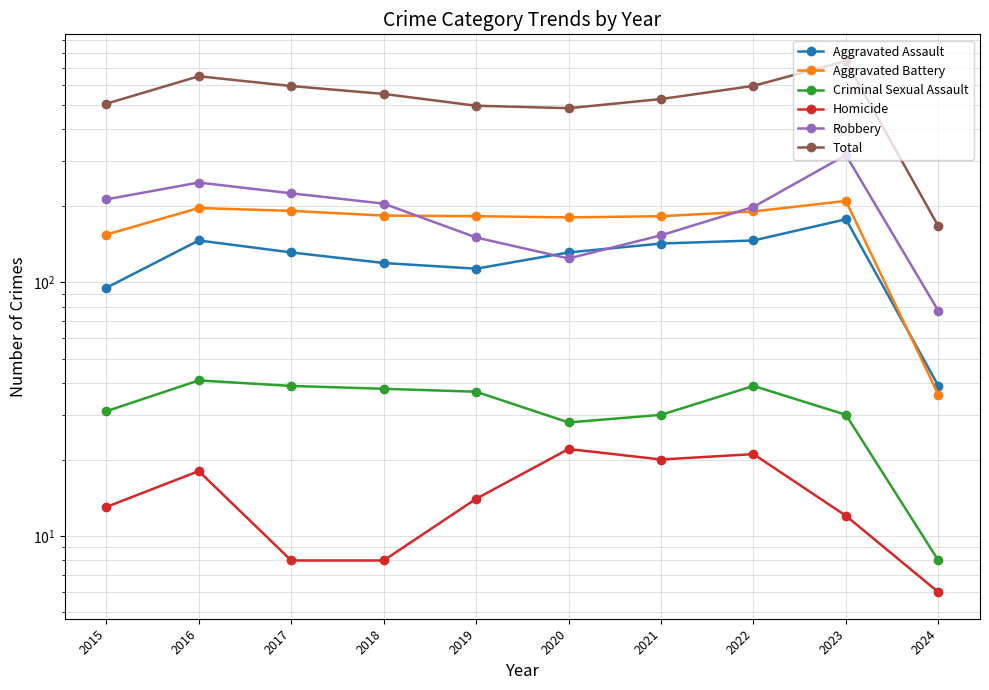

How many interior local peaks does the Criminal Sexual Assault series have?

2